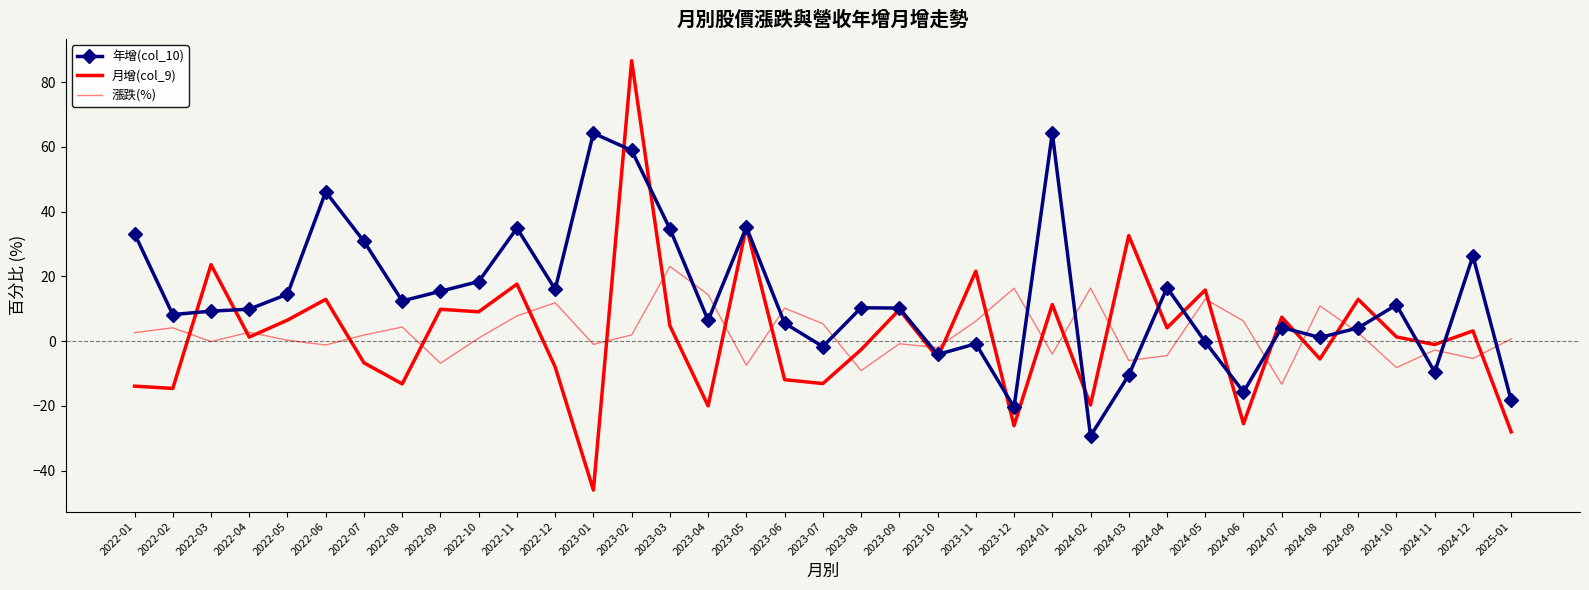

How many interior local valleys does the 漲跌(%) series have?

12